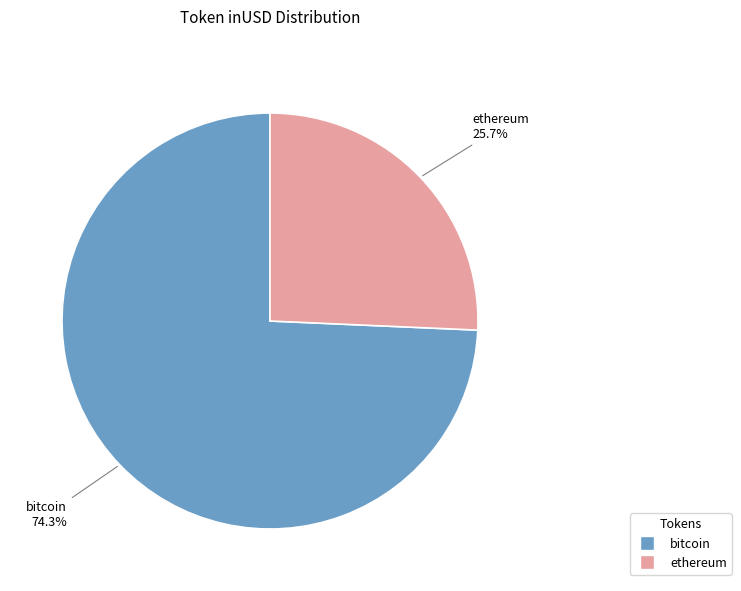

Does any single category account for the majority?

Yes